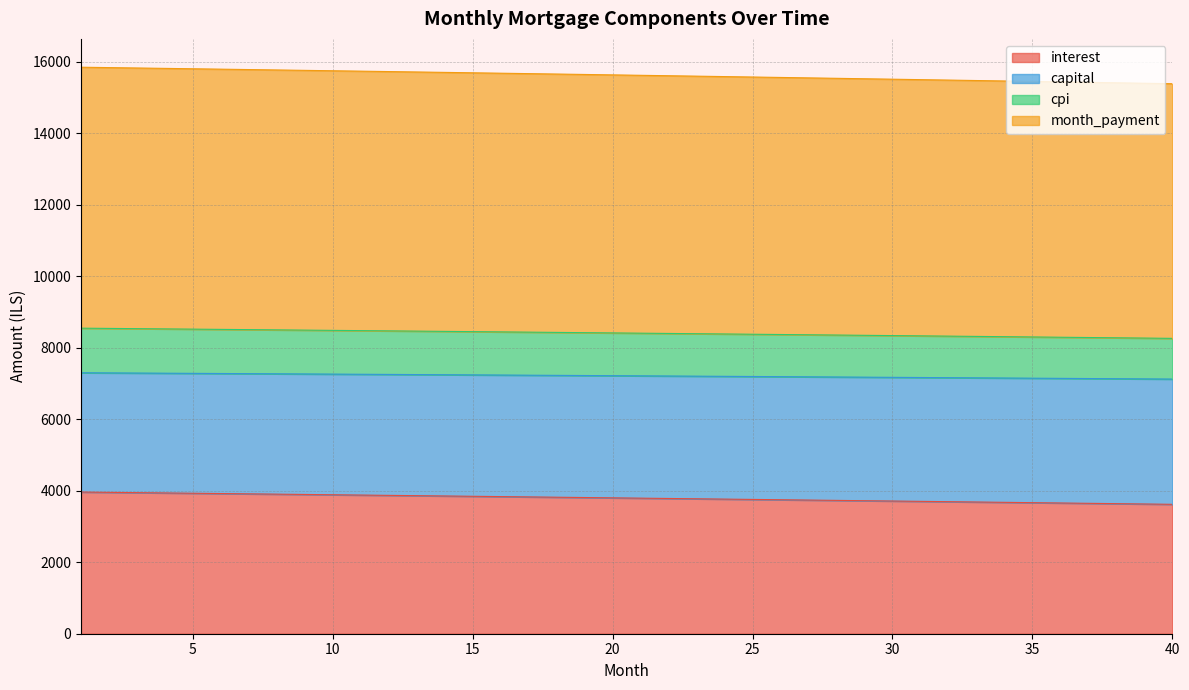

Which category has the lowest value in the month_payment series?

40